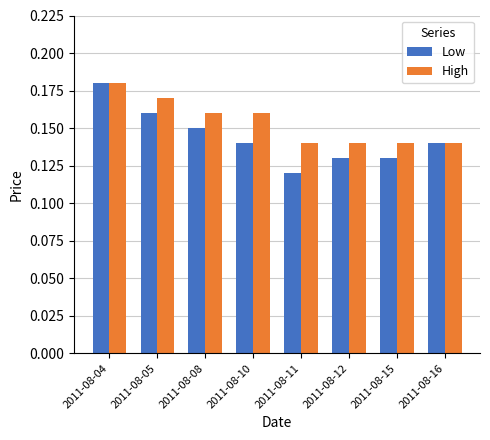

Which series has the largest range (max minus min)?

Low